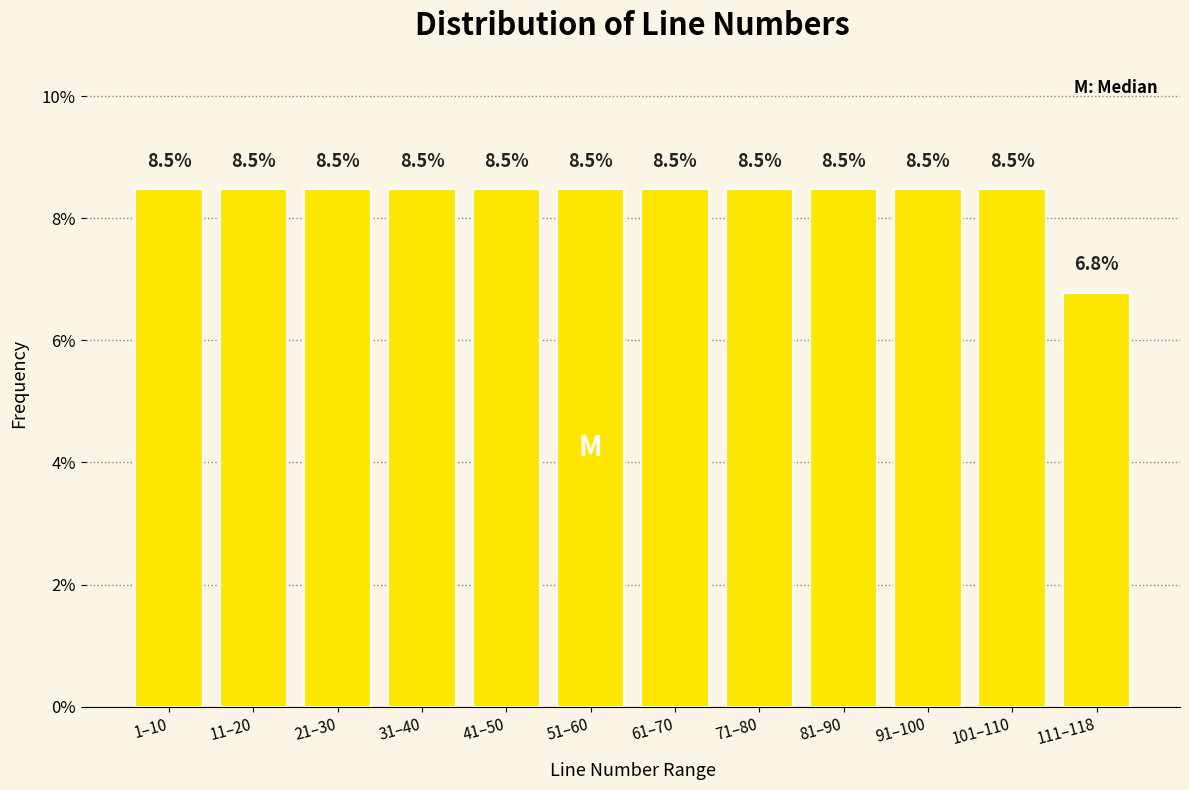

Are the bars horizontal?

No